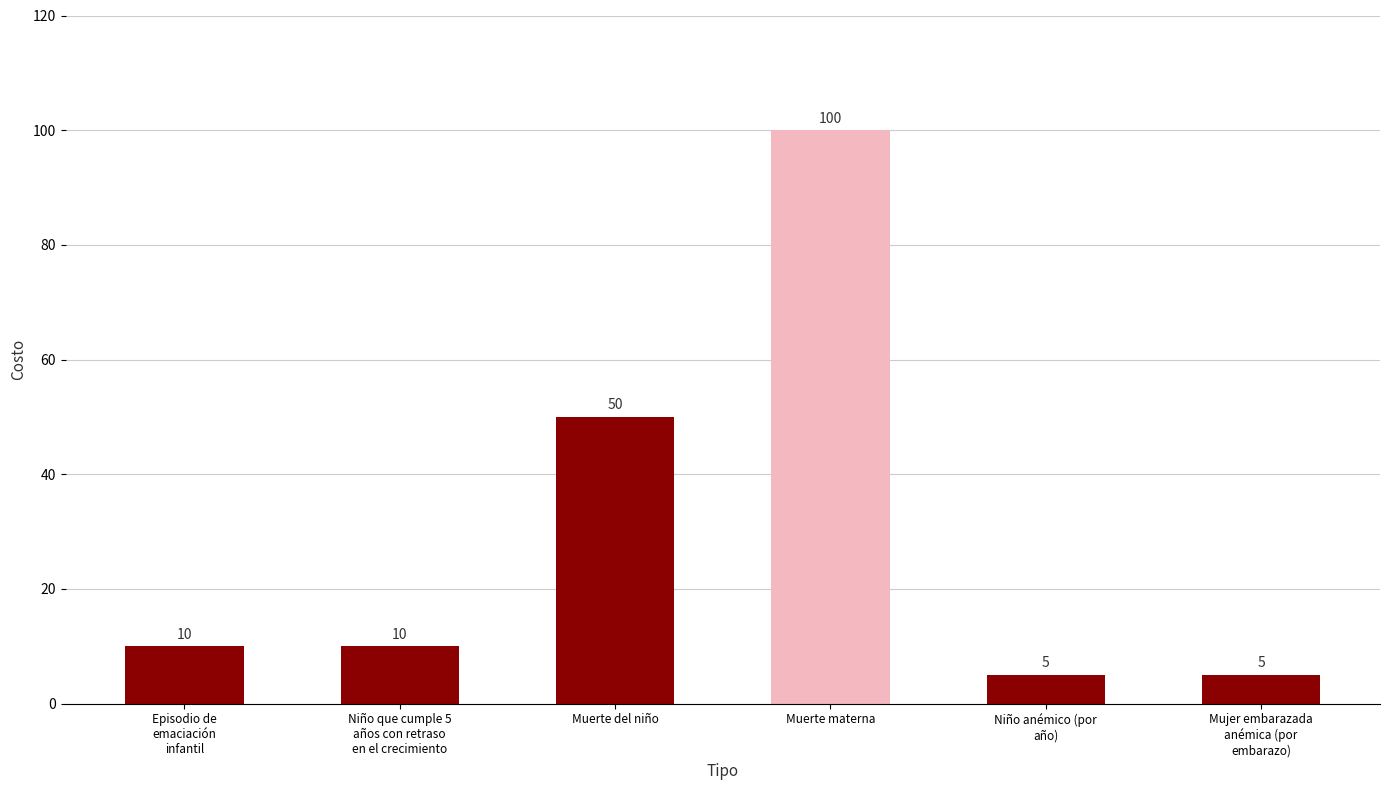

What is the difference between the maximum and minimum values?

95